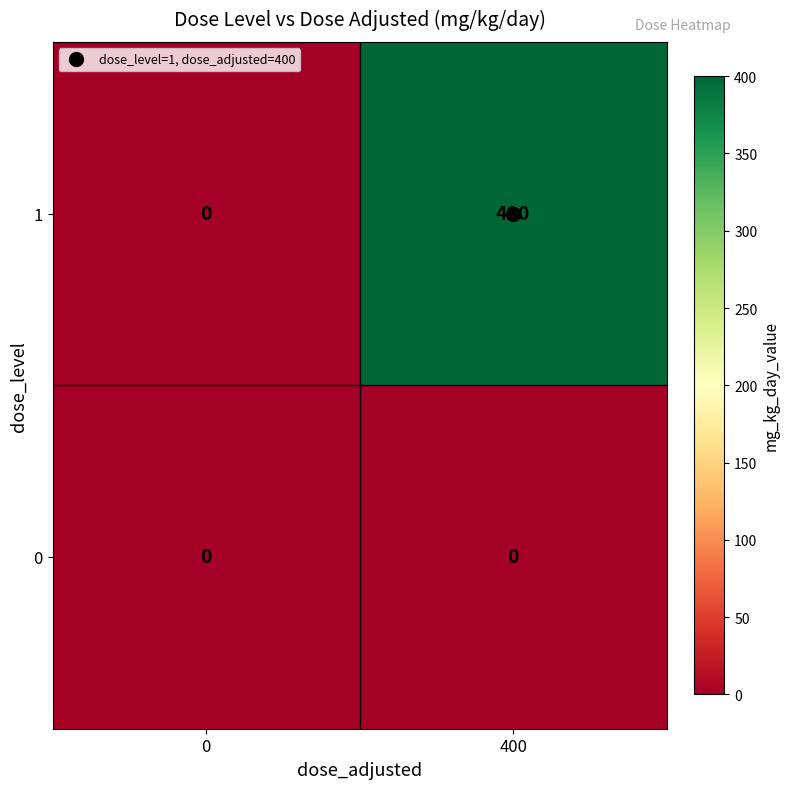

The value of 1 at 400 is 400. True or false?

True